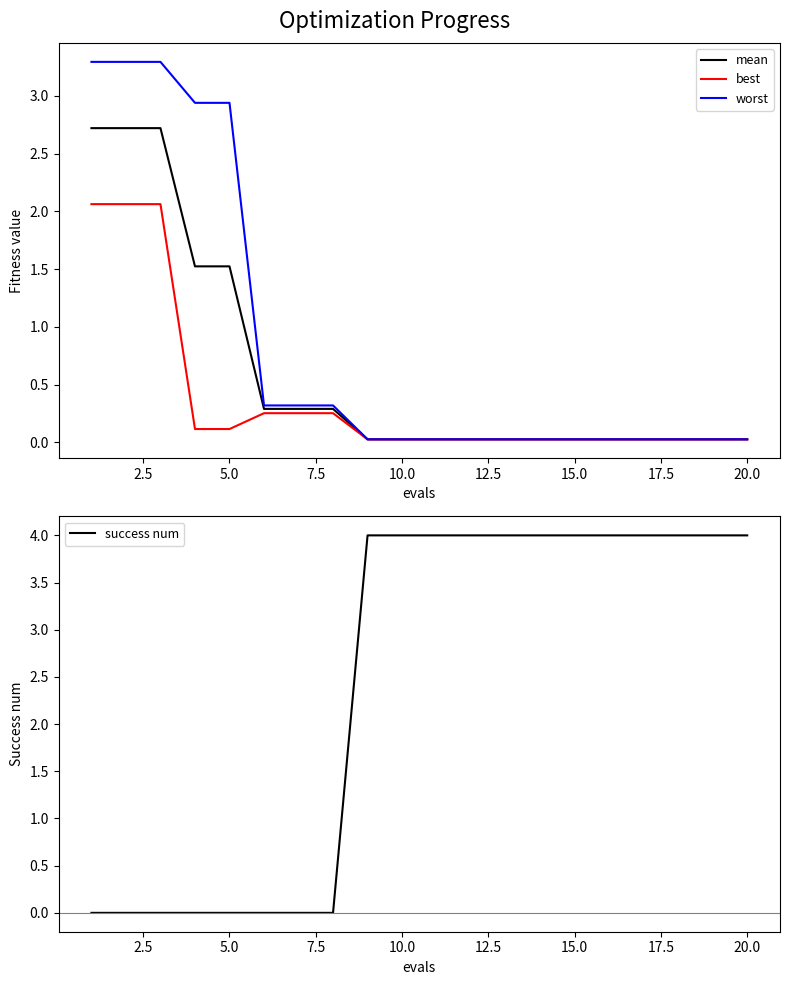

True or false: success num has a value of 4.0 at 15.0.

True